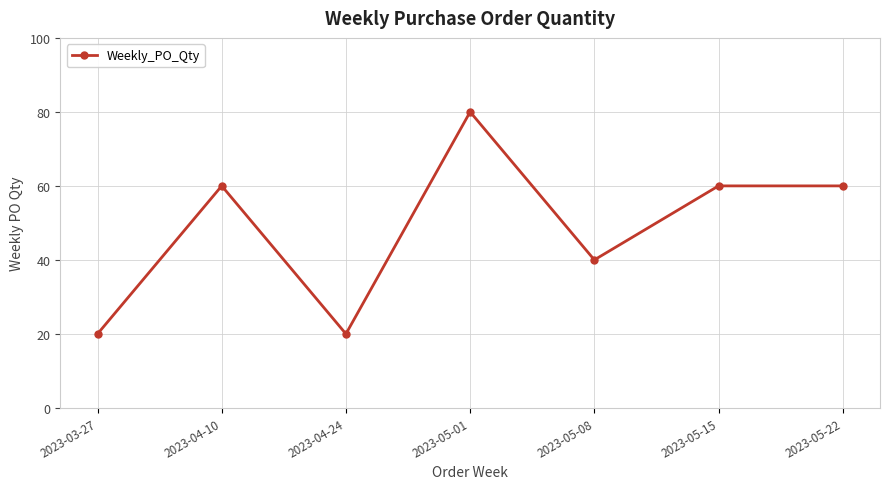

What is the change in value from 2023-03-27 to 2023-05-15?

+40